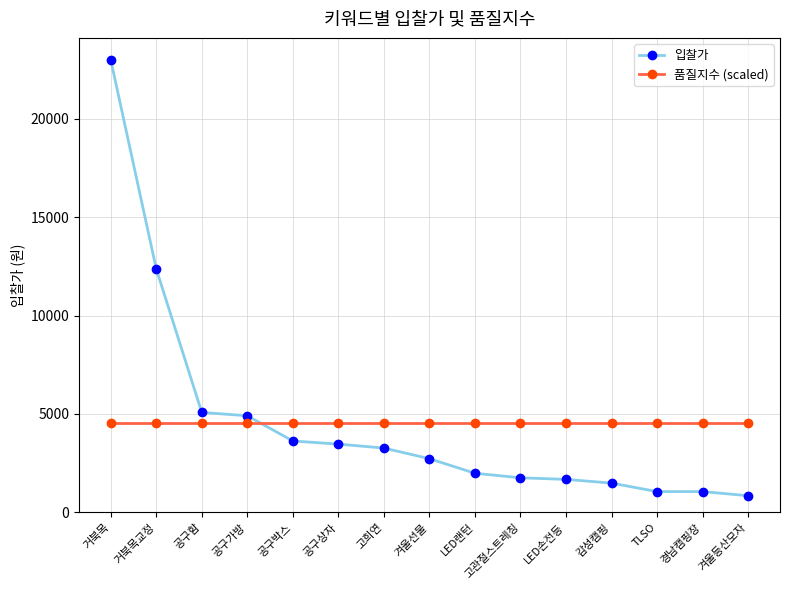

At how many categories does at least one series exceed 20553?

1